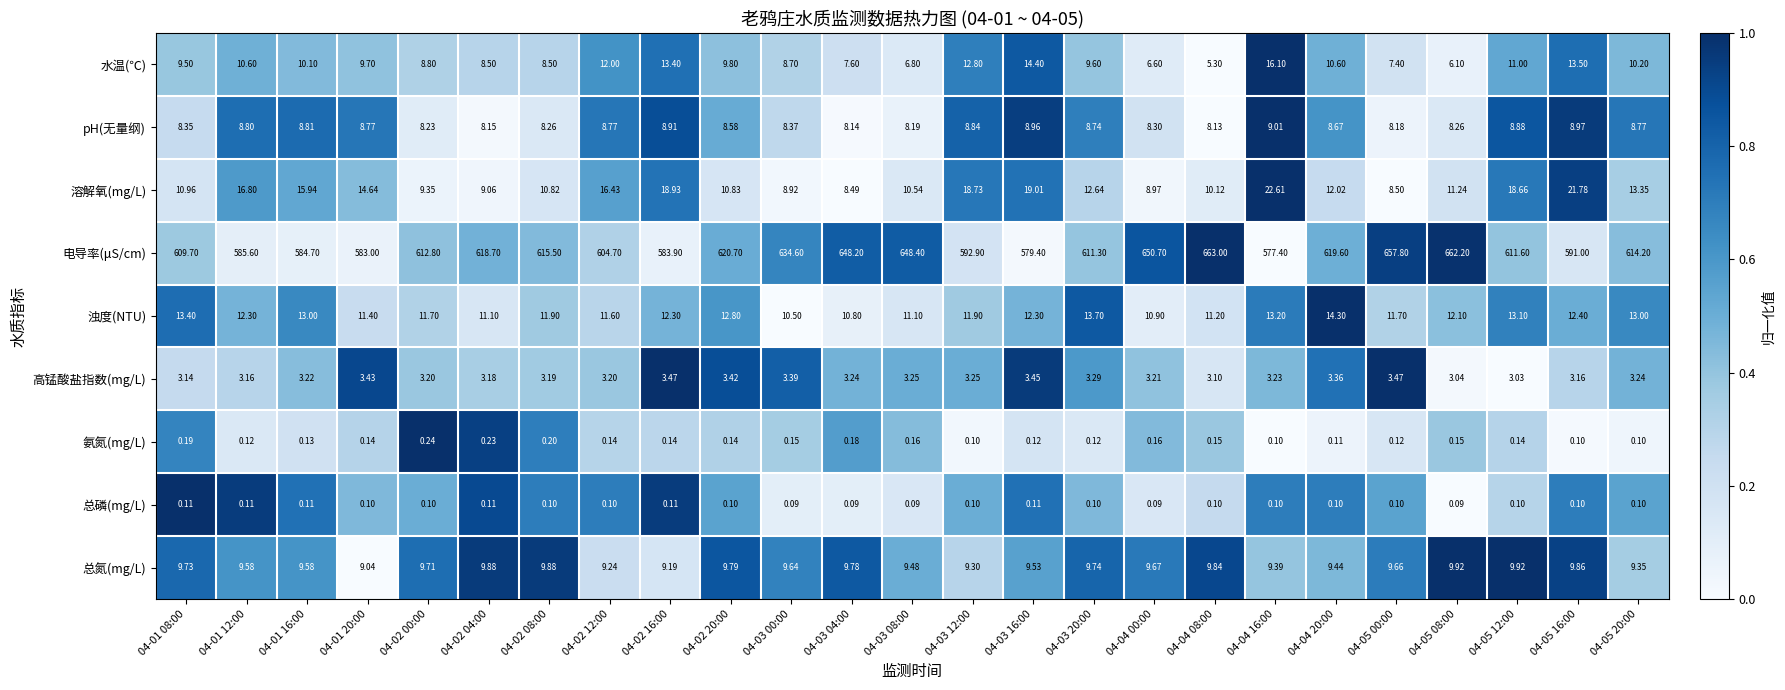

At which category does the chart reach its peak across all series?

04-04 08:00